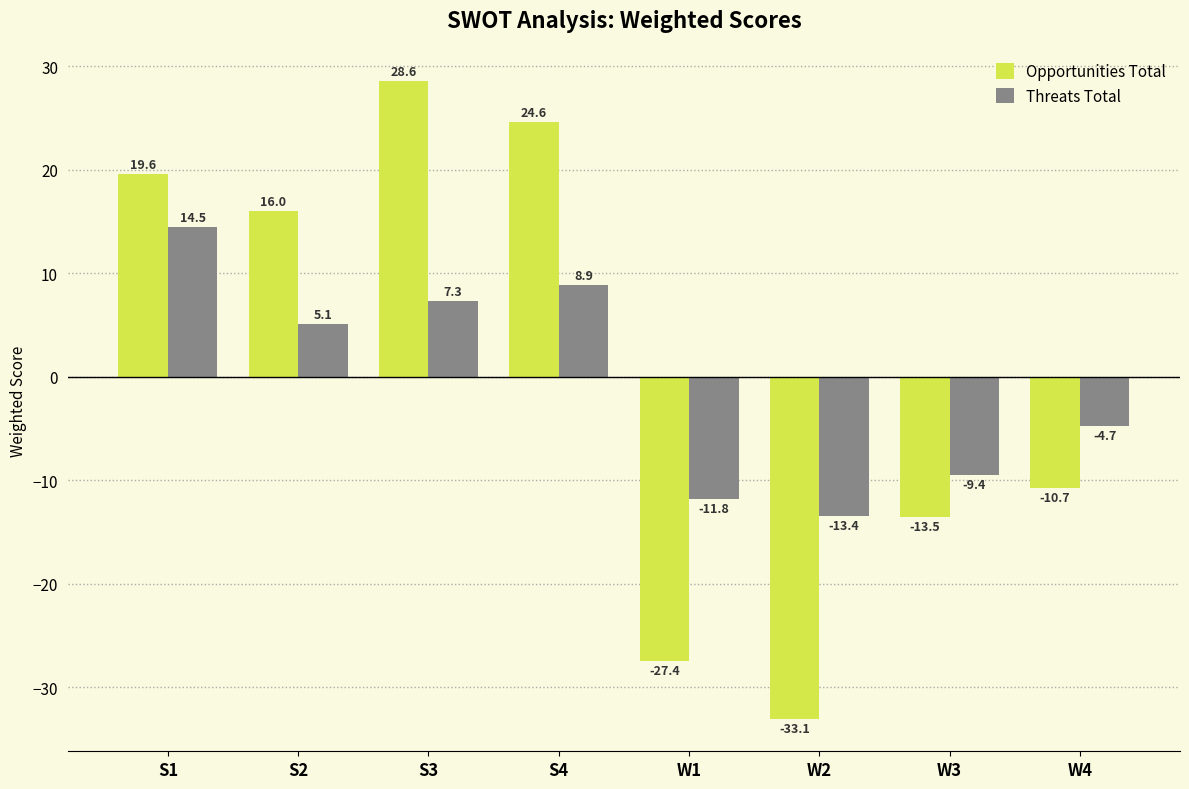

What is the difference between the Threats Total values at S4 and S3?

1.6